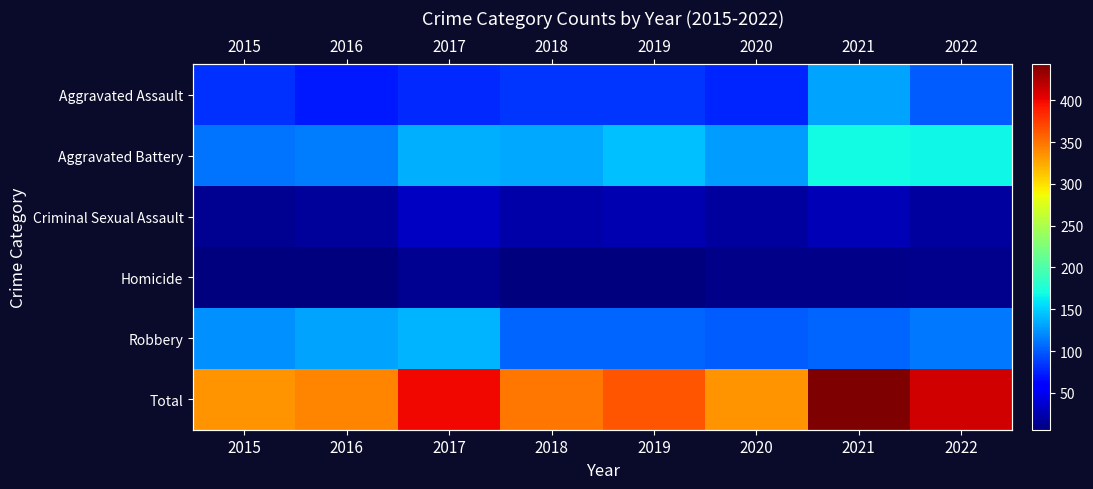

What is the total value across all series at 2018?

698